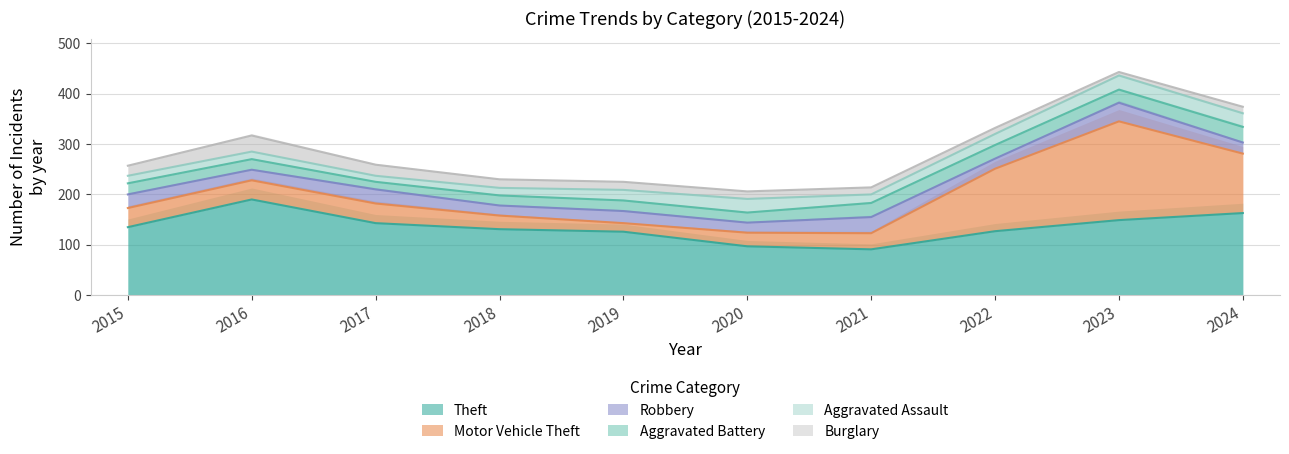

What are all the series names shown in the legend?

Theft, Motor Vehicle Theft, Robbery, Aggravated Battery, Aggravated Assault, Burglary